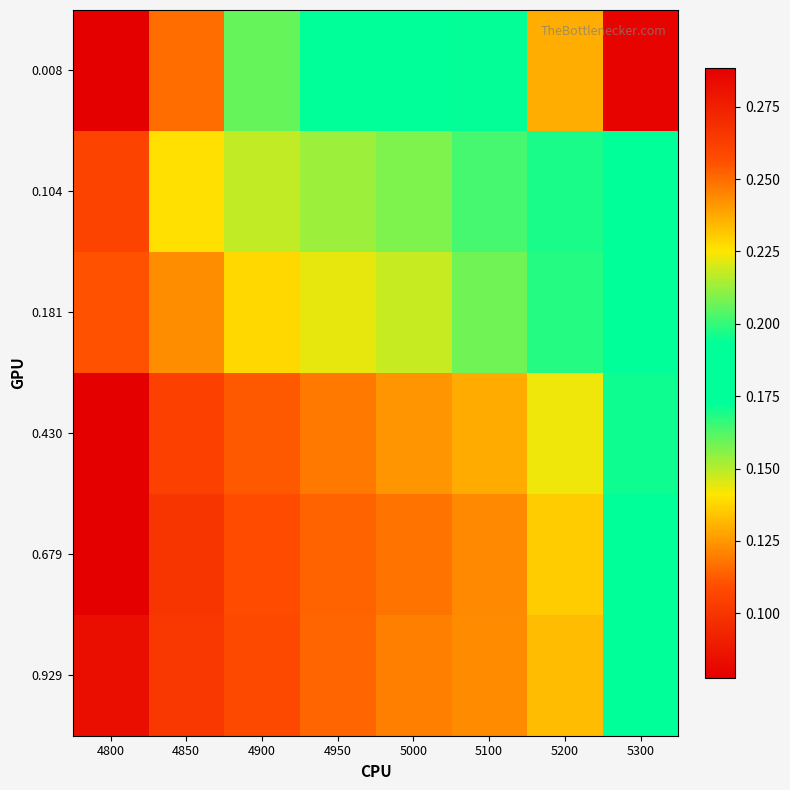

How many data points does each series have?

8